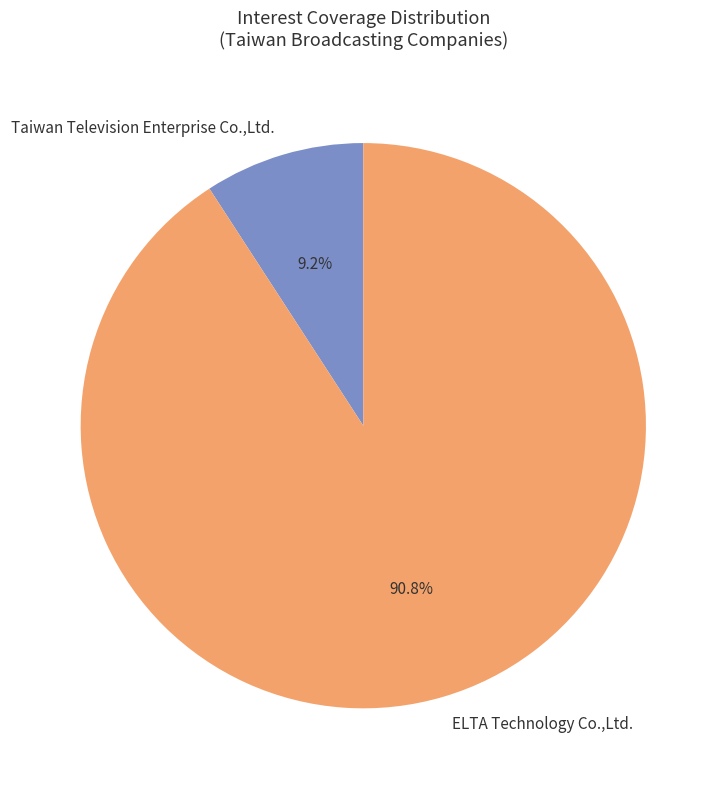

What is the largest slice in the pie chart?

ELTA Technology Co.,Ltd.